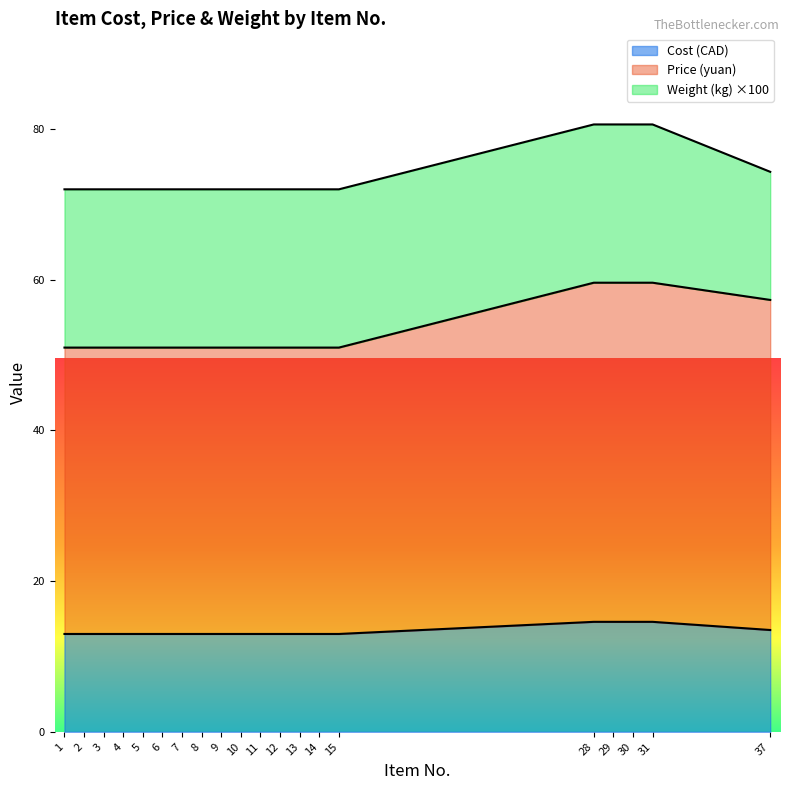

True or false: Cost (CAD) and Price (yuan) intersect in this chart.

False